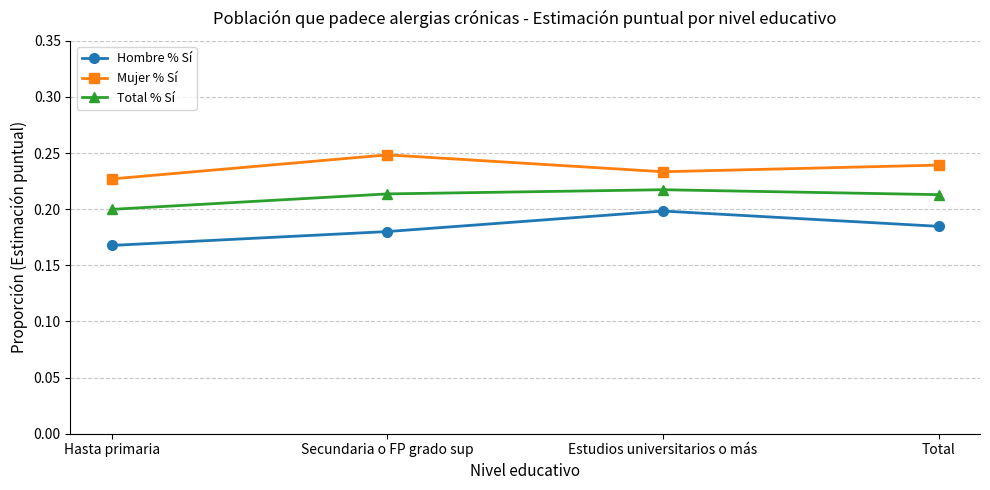

What is the label of the 3rd point from the left?

Estudios universitarios o más